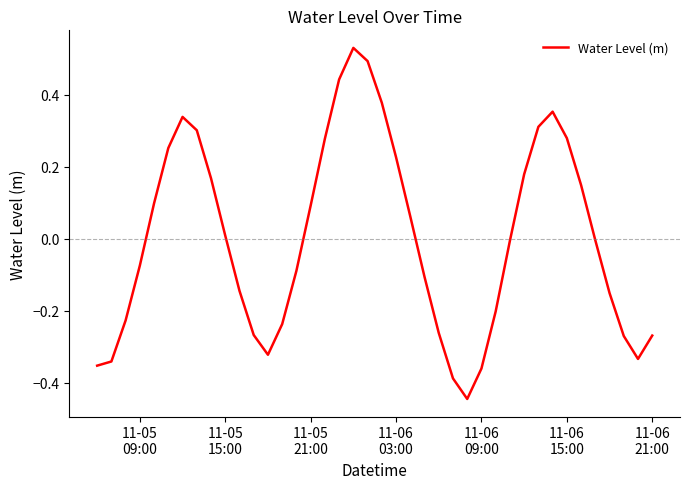

What is the difference between the maximum and minimum values?

1.0